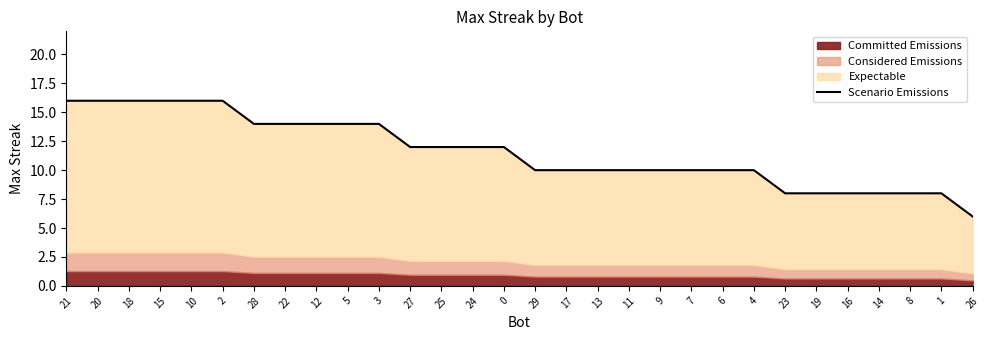

What is the minimum value shown in the chart?

6